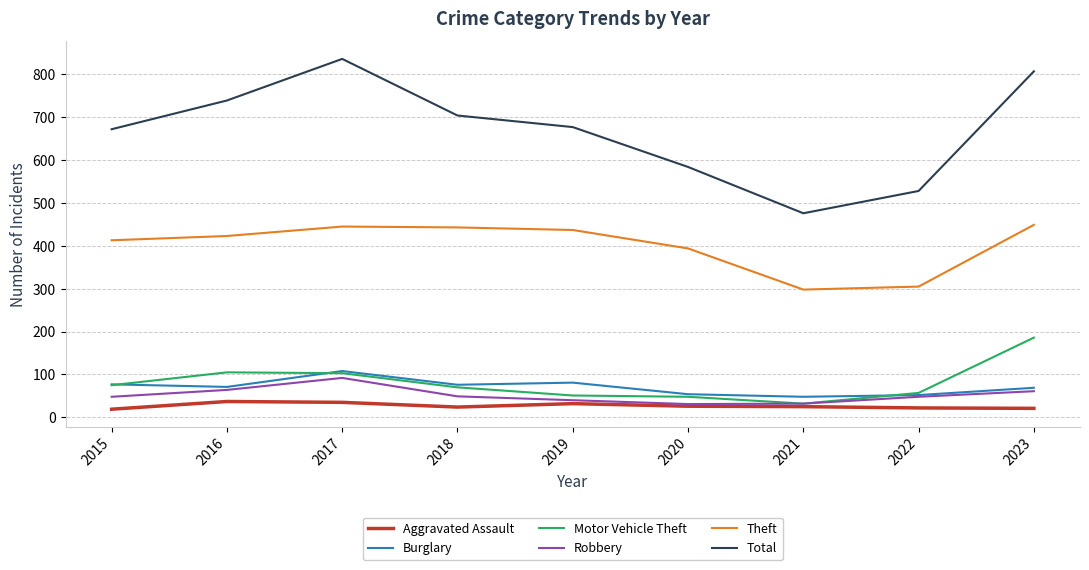

Is the value of Aggravated Assault at 2018 greater than the value of Theft at 2020?

No